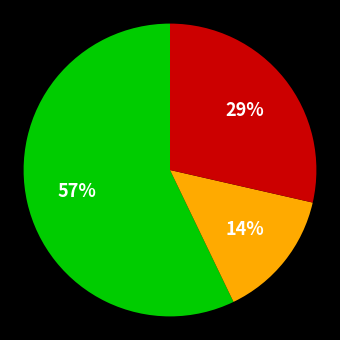

Is there a majority slice in this chart?

Yes